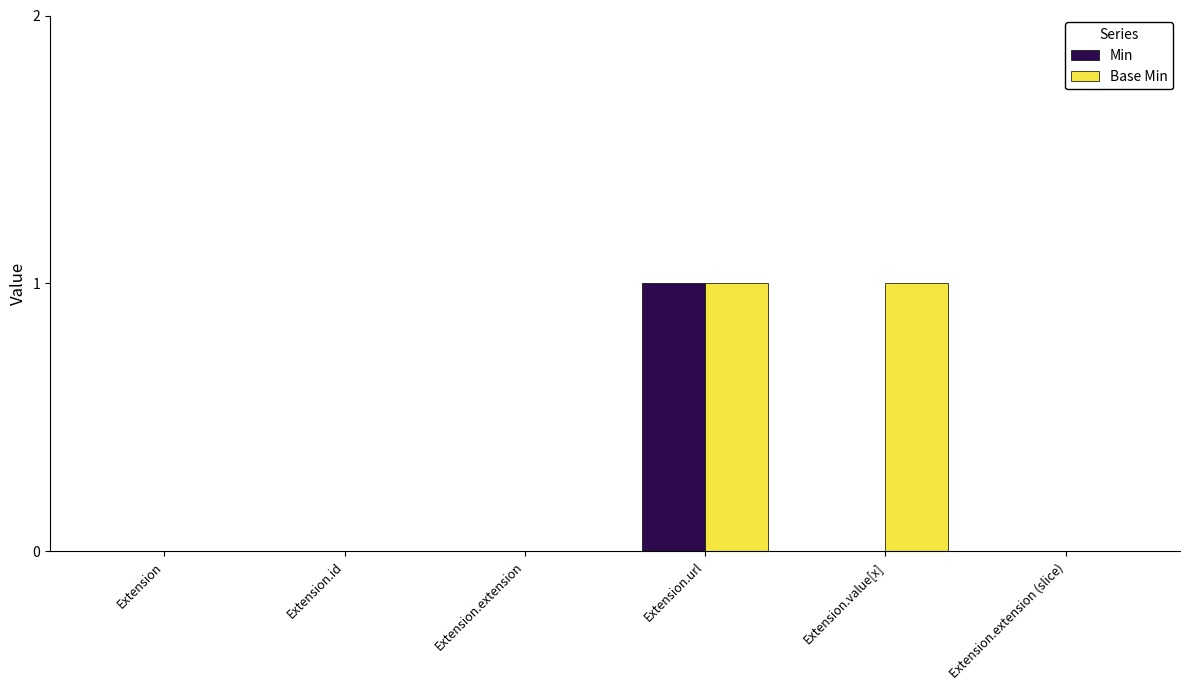

At which category is the sum across all series the highest?

Extension.url